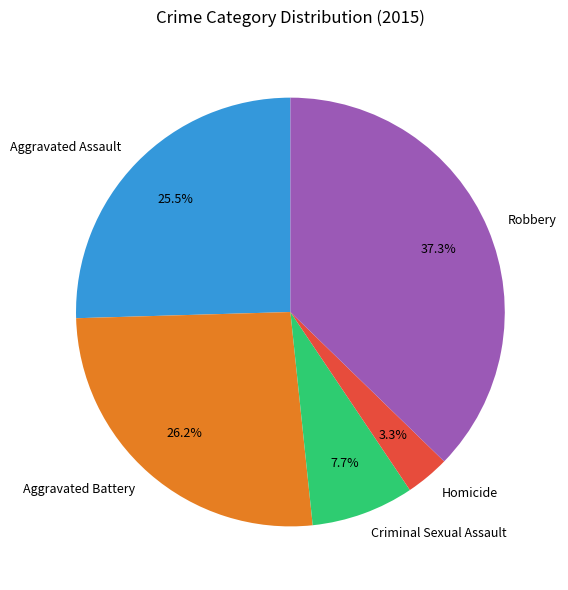

Count the number of slices in the pie.

5